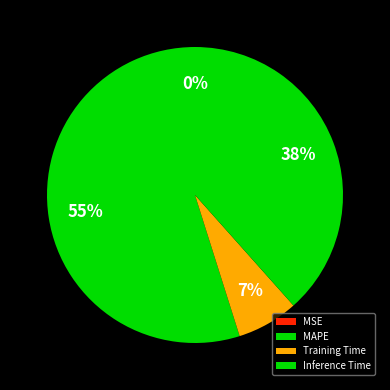

To the nearest percent, what is the combined percentage of Training Time and SMAPE?

7%